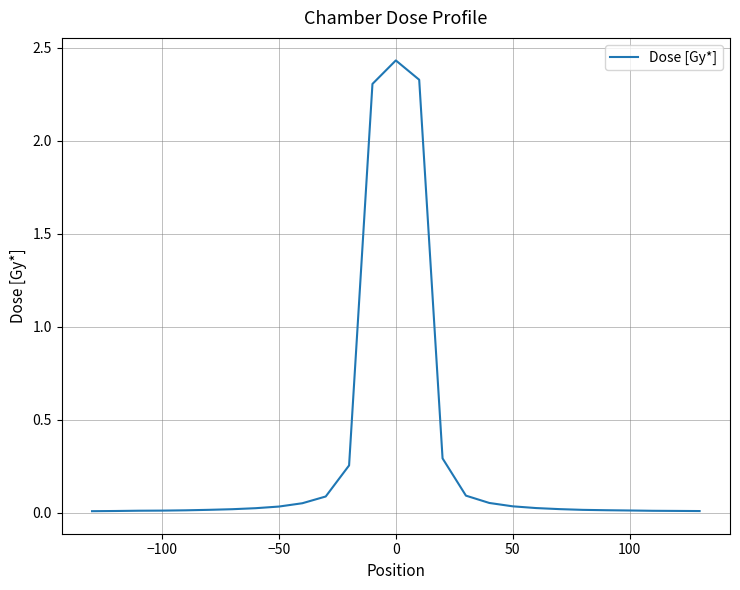

How many lines are shown in the chart?

1